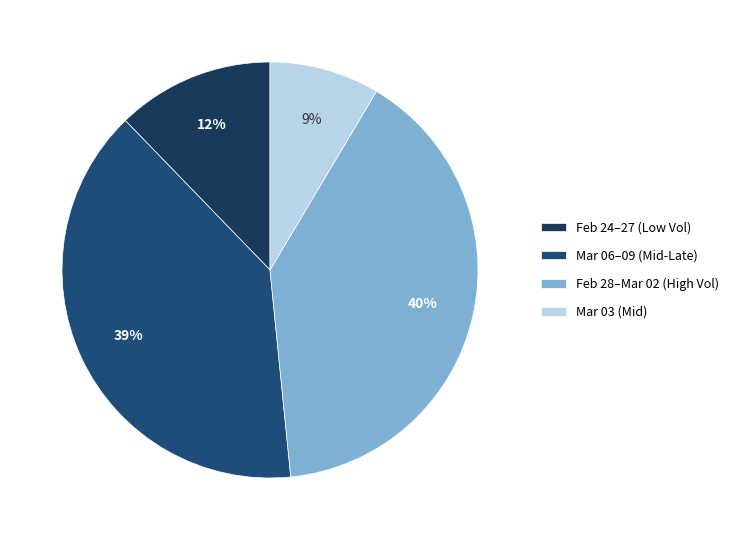

Rank the categories by value from highest to lowest.

Feb 28–Mar 02 (High Vol), Mar 06–09 (Mid-Late), Feb 24–27 (Low Vol), Mar 03 (Mid)